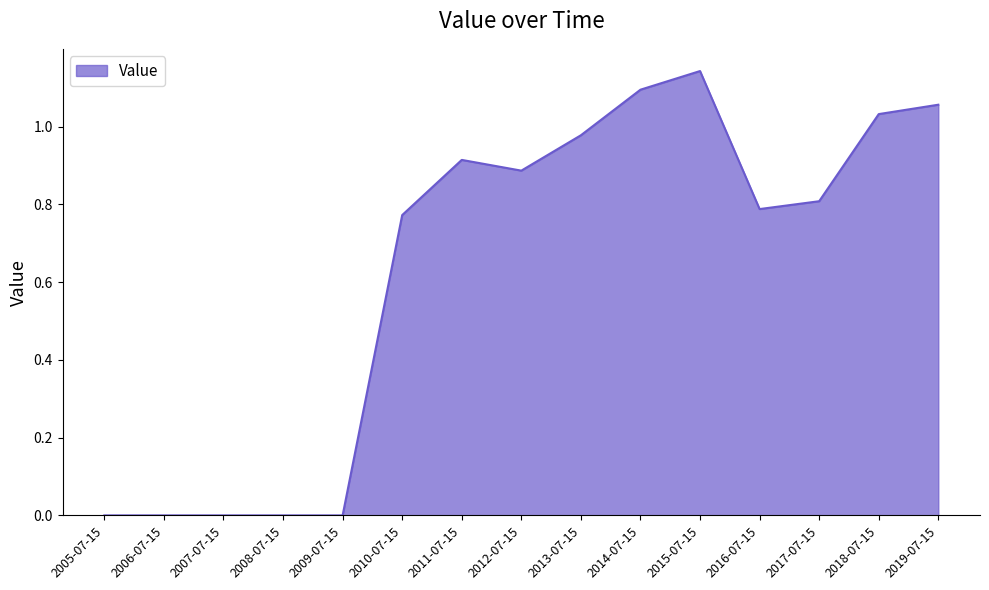

What position from the left is 2013-07-15?

9